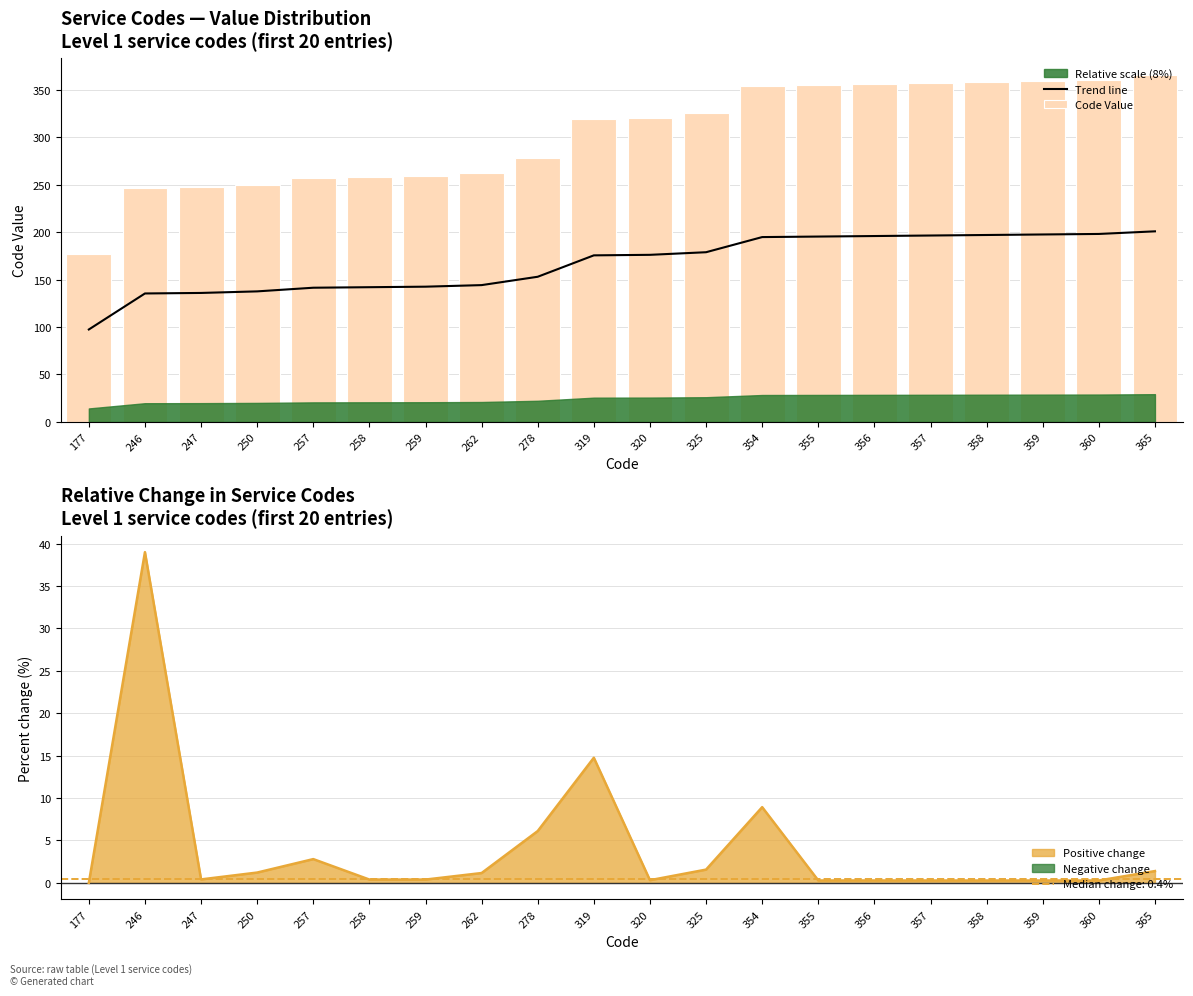

What is the average value of the Trend line series?

166.7